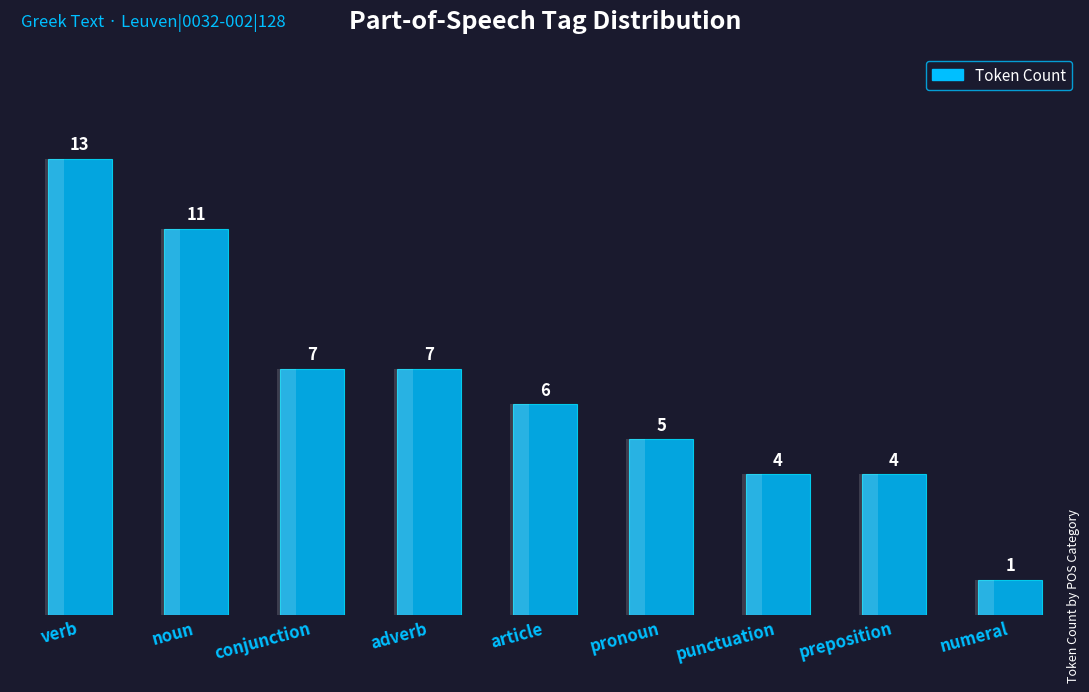

What is the label of the 6th bar from the right?

adverb